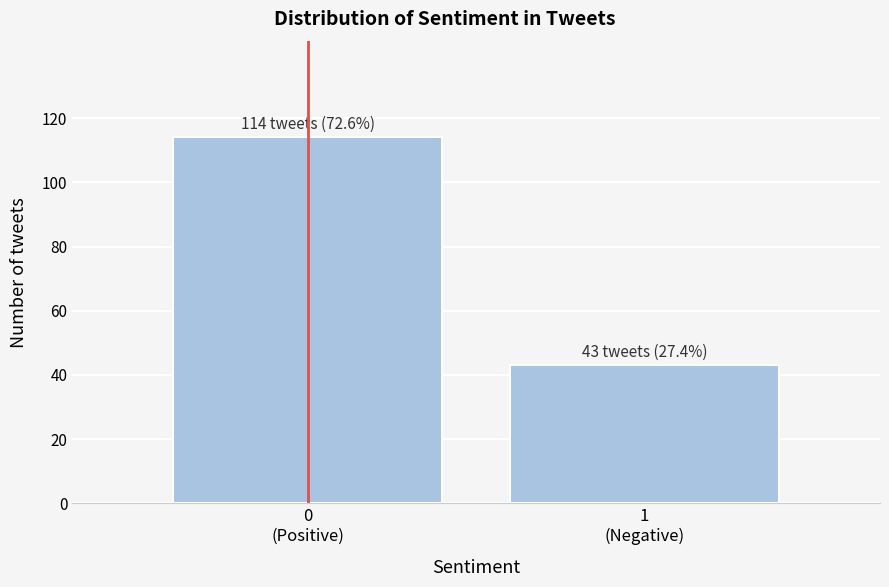

Reading left to right, extract all data points from this chart.

114	43